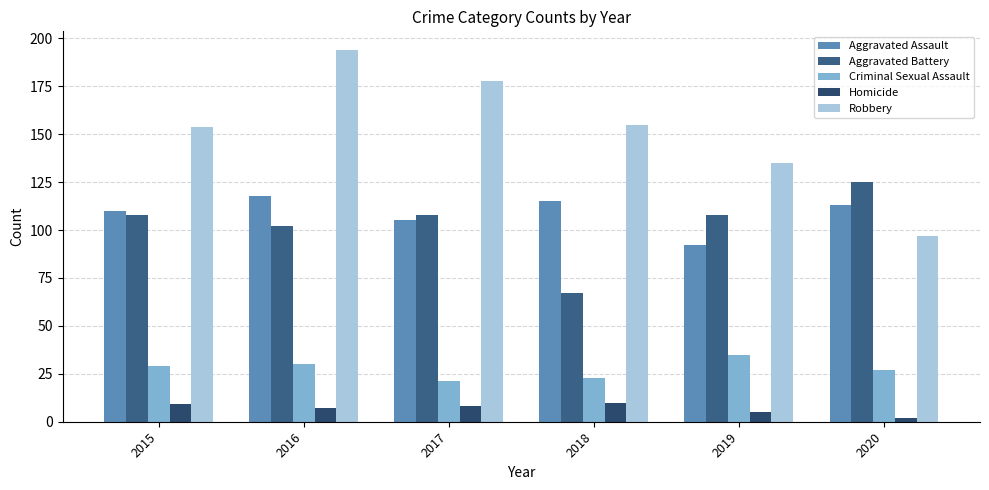

Between 2017 and 2015, which is larger?

2015